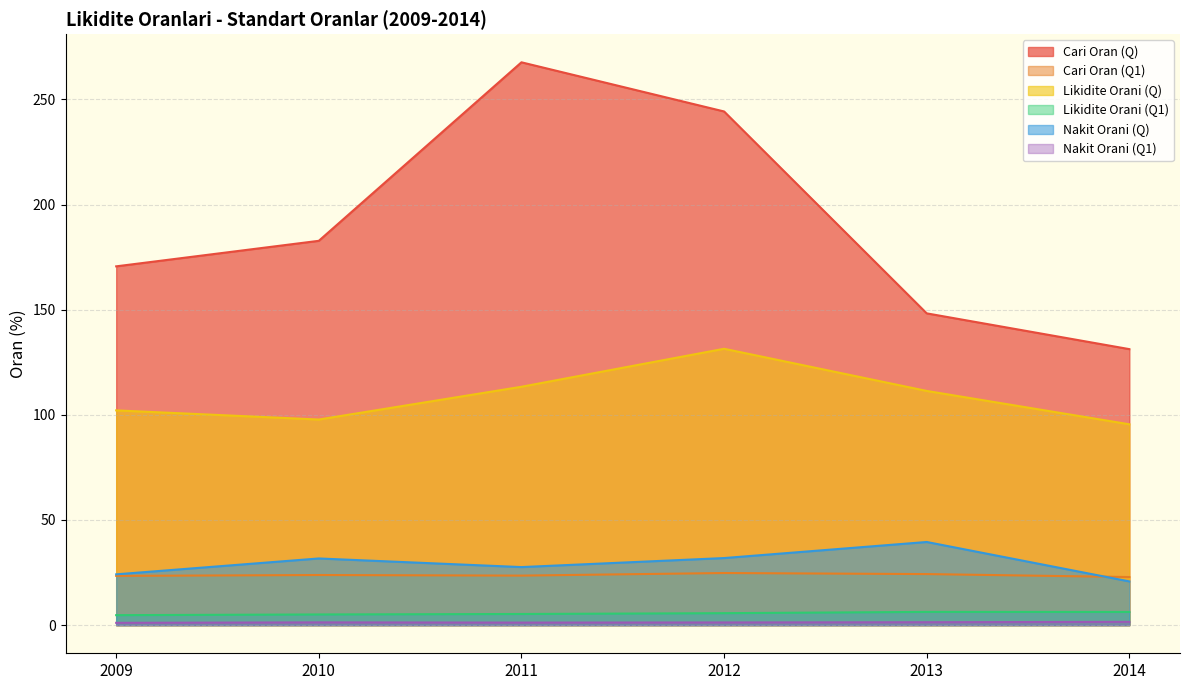

Is it true that Likidite Orani (Q1) equals 7.2 at 2009?

False